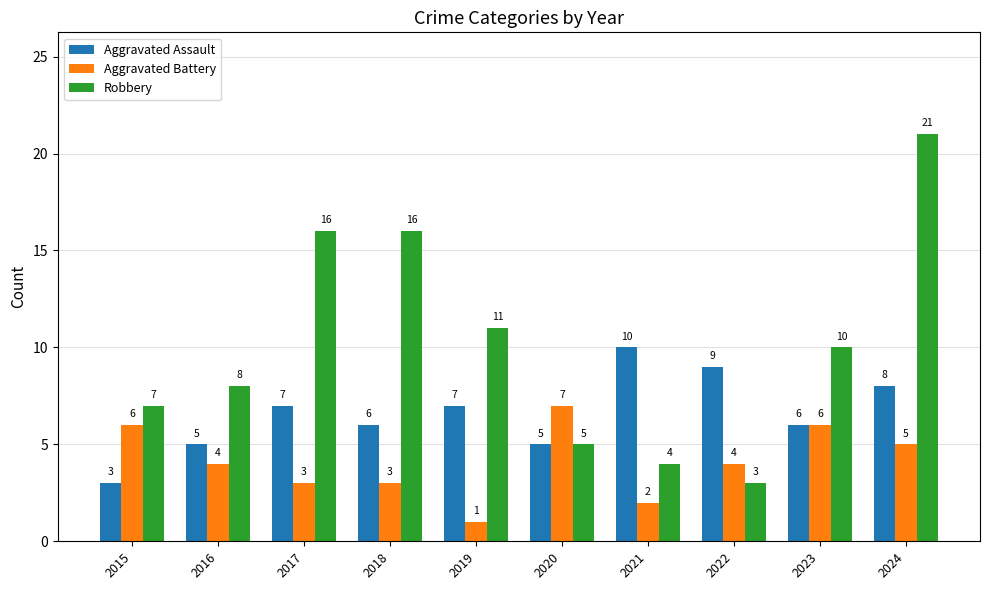

What are all the series names shown in the legend?

Aggravated Assault, Aggravated Battery, Robbery